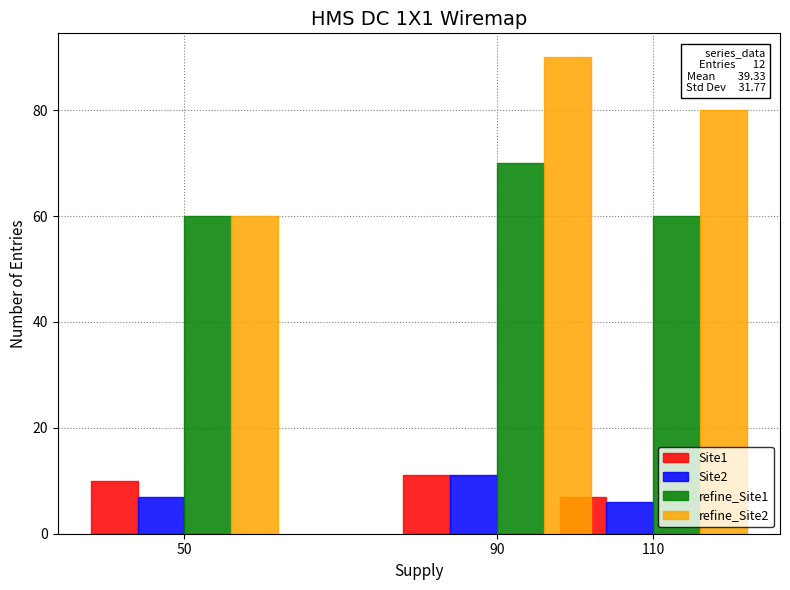

How many bars are there in total?

12